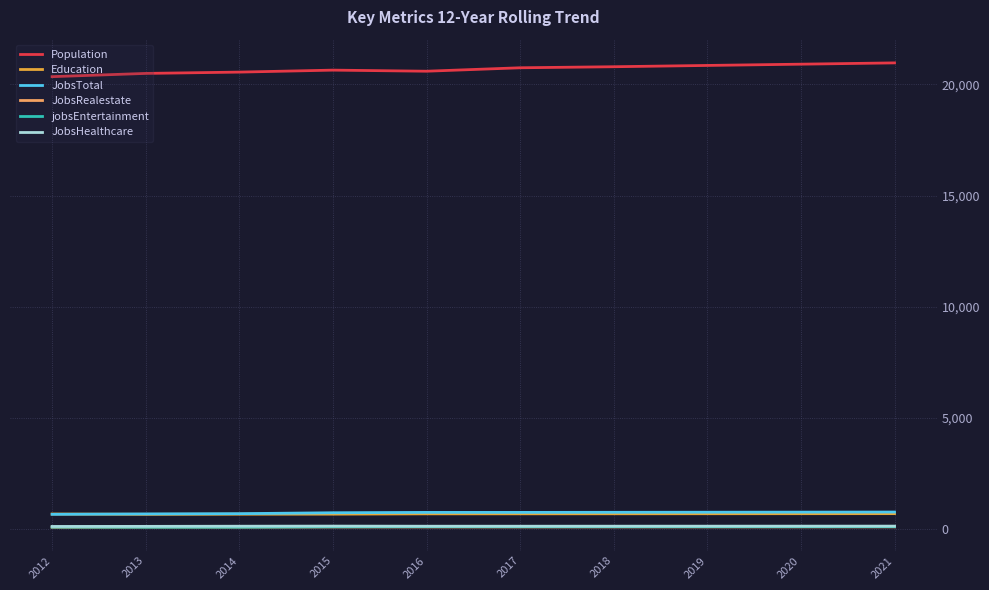

True or false: JobsTotal and JobsHealthcare intersect in this chart.

False